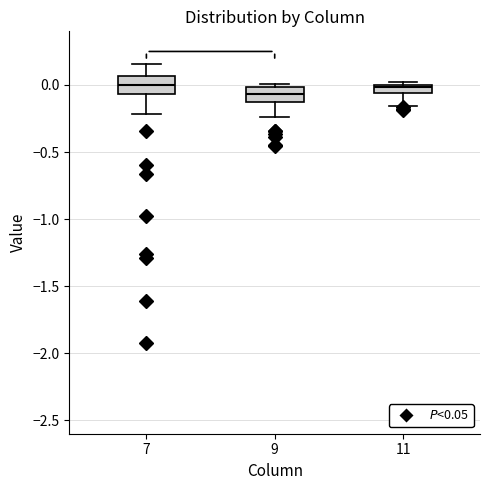

Where is the lower edge of the box at x = 11 on the y-axis? The values are not printed on the chart, so give them approximately, as read against the axis.

-0.05